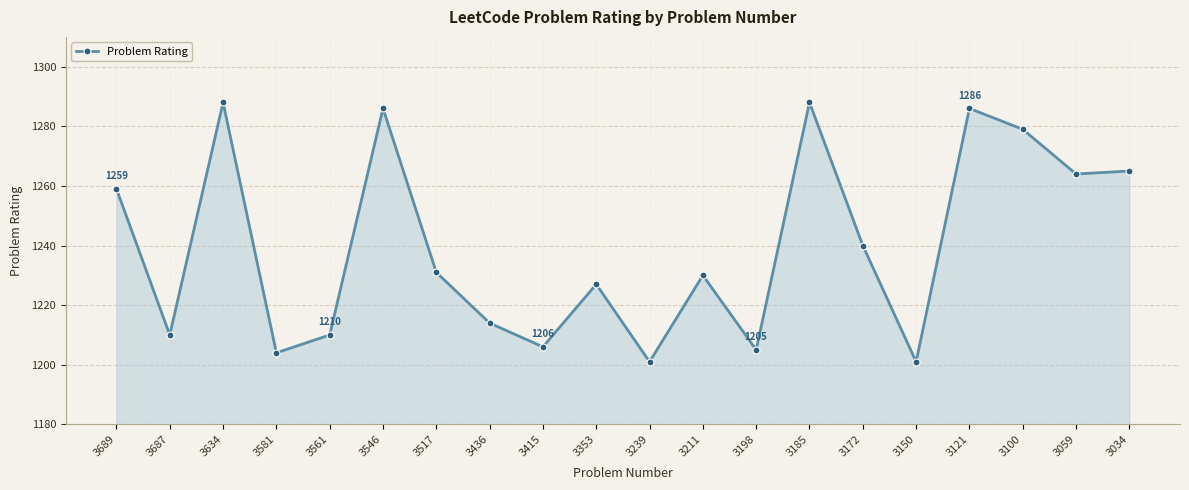

What is the smallest value displayed?

1201